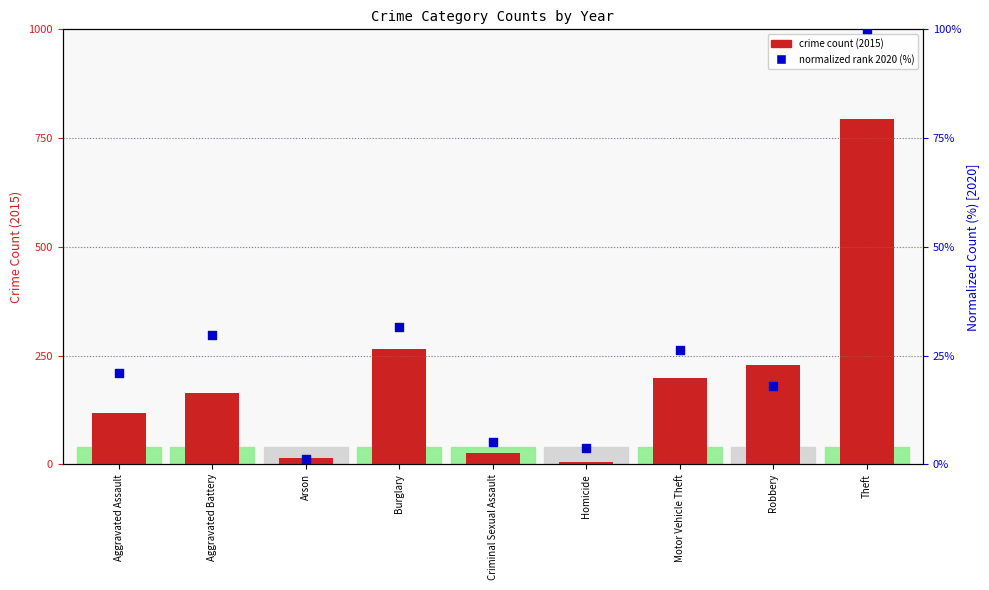

Which series has the largest total across all categories?

Crime Count (2015)